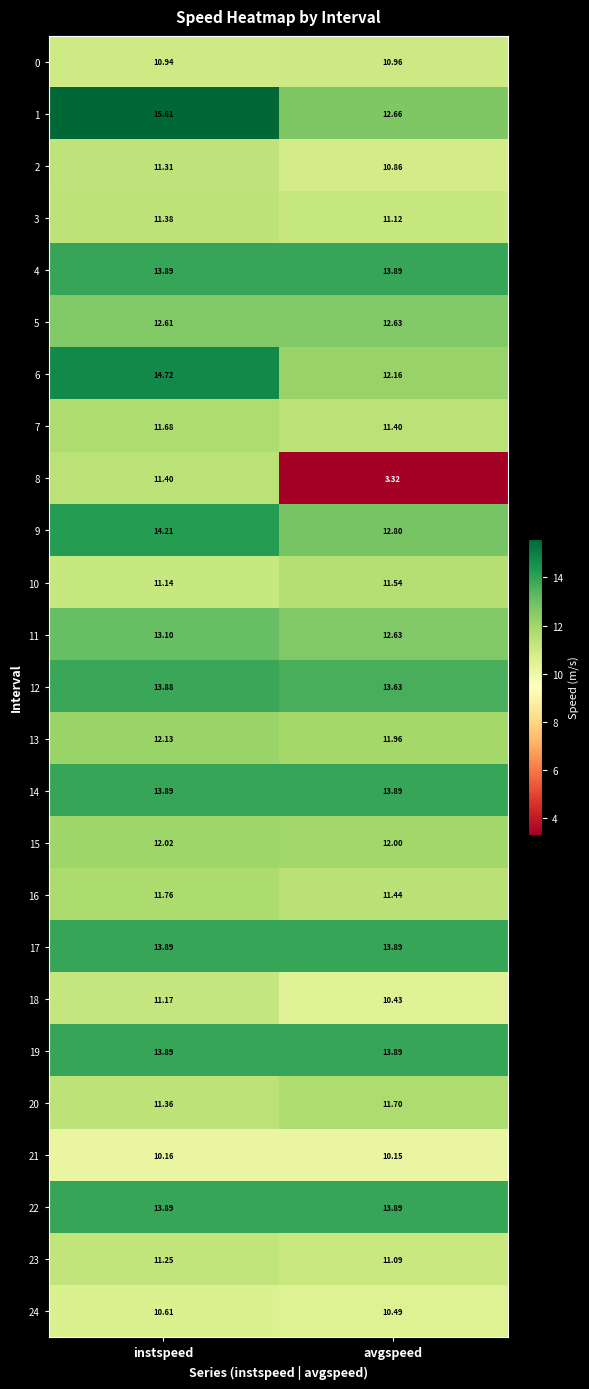

Which category has the highest value in the 1 series?

instspeed